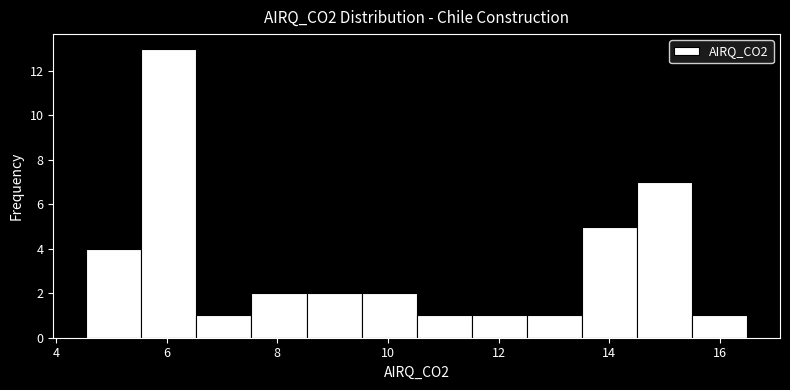

What is the height of the bar covering 4.6 to 5.6 on the x-axis? Neither the bar edges nor the heights are printed on the chart, so give them approximately, as read against the axes.

4